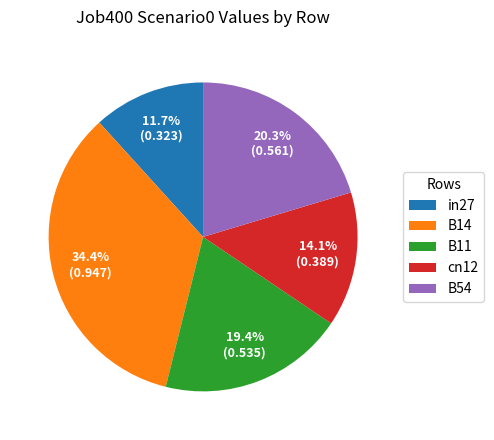

Which slice is the smallest?

in27